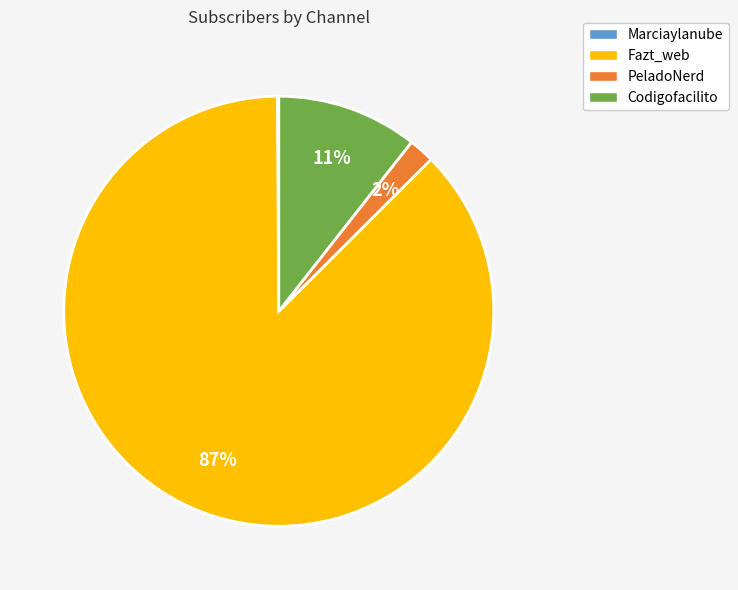

What is the ratio of the value at Codigofacilito to the value at PeladoNerd?

5.5